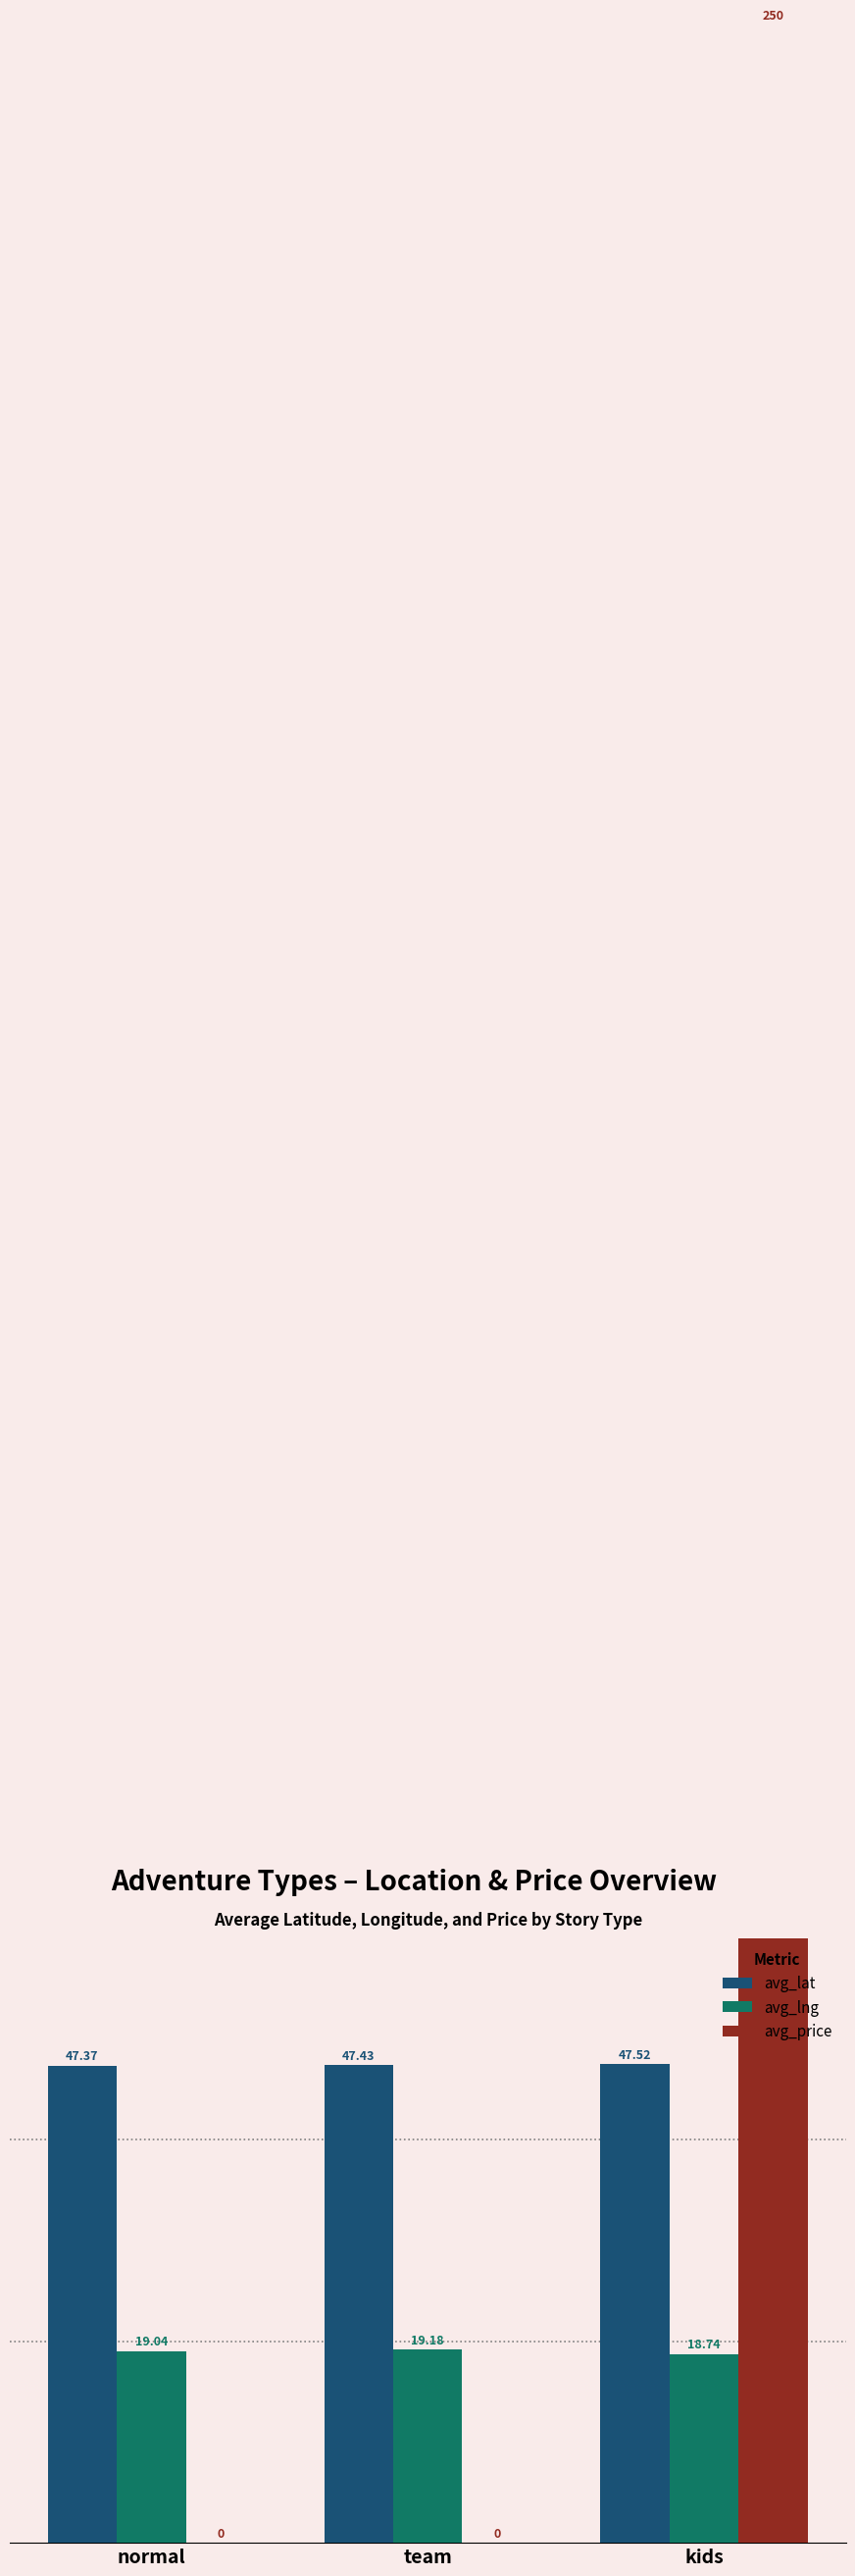

The value of avg_lat at kids is 47.5. True or false?

True